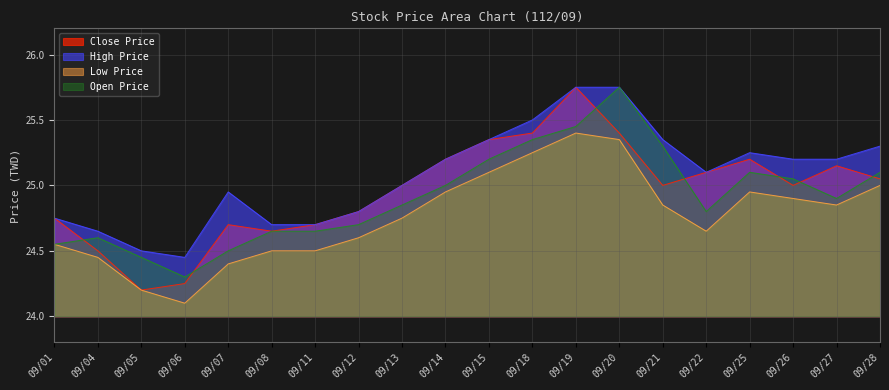

Does the chart have visible grid lines?

Yes